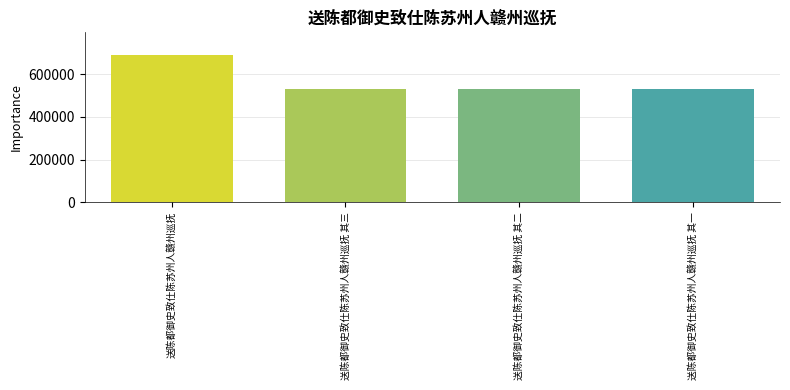

How many bars are there in total?

4